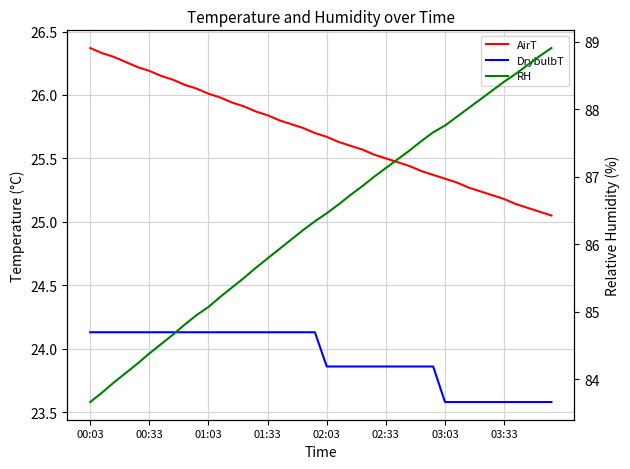

What is the difference between the second highest and minimum values in the RH series?

5.1